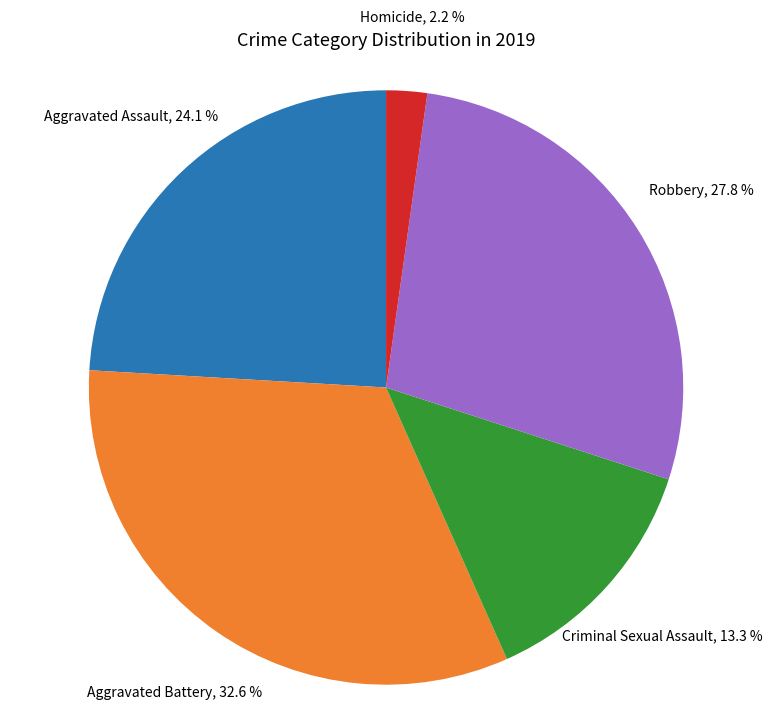

Does any single category account for the majority?

No